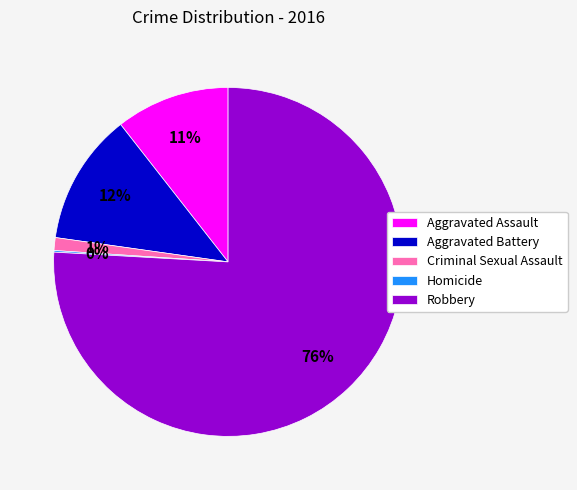

Between Aggravated Assault and Criminal Sexual Assault, which is larger?

Aggravated Assault